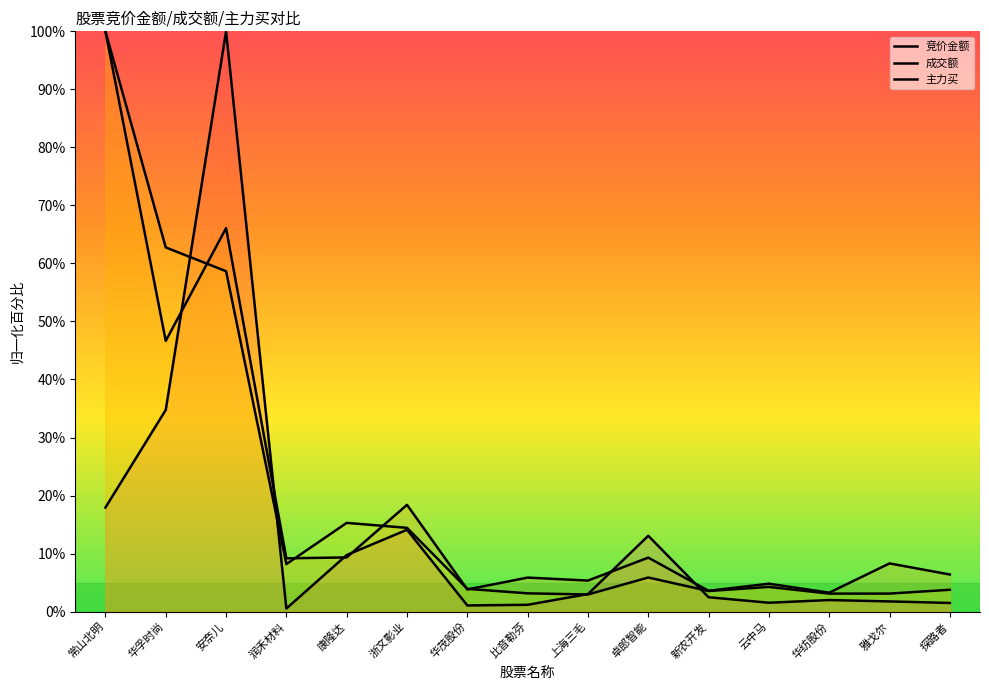

What position from the right is 比音勒芬?

8